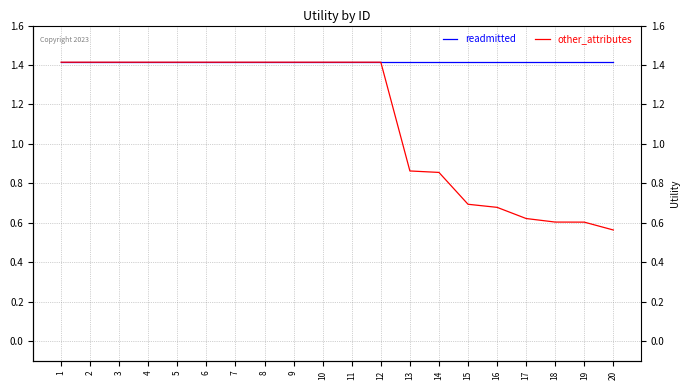

What are all the series names shown in the legend?

readmitted, other_attributes